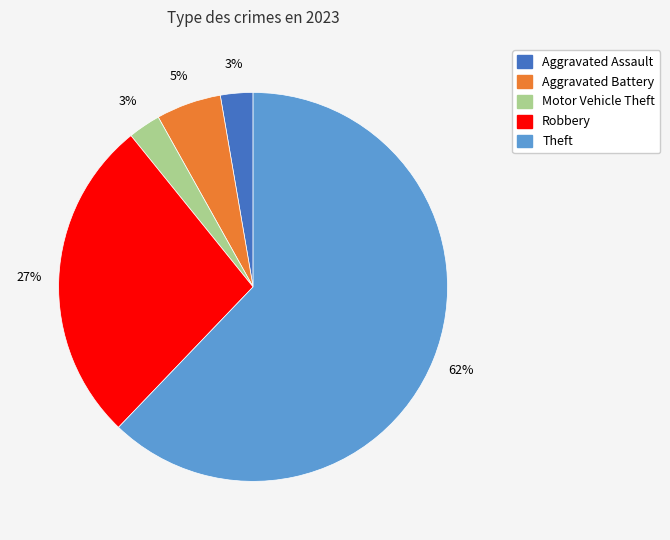

How many segments does this pie chart have?

5